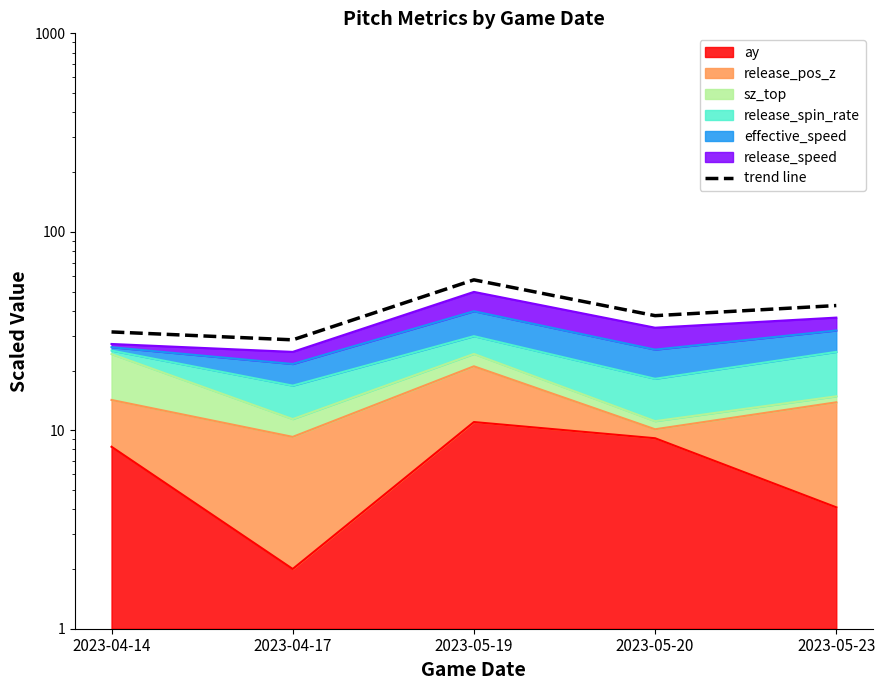

What is the difference between the maximum and minimum values?

28.7